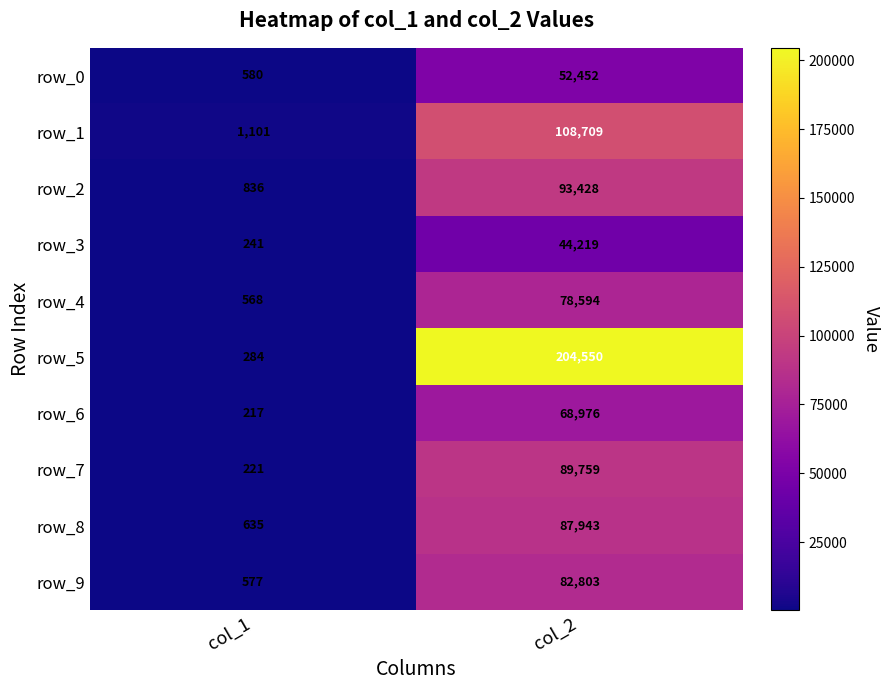

List the series in order of their peak value, highest first.

row_5, row_1, row_2, row_7, row_8, row_9, row_4, row_6, row_0, row_3